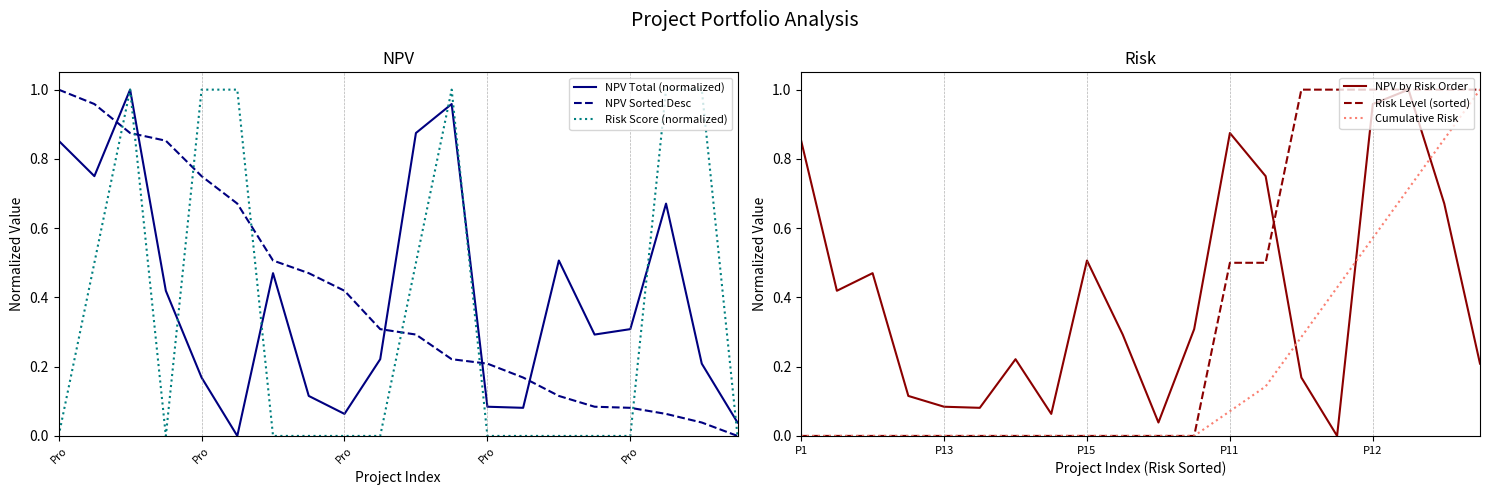

Which label corresponds to the largest value in the chart?

Pro